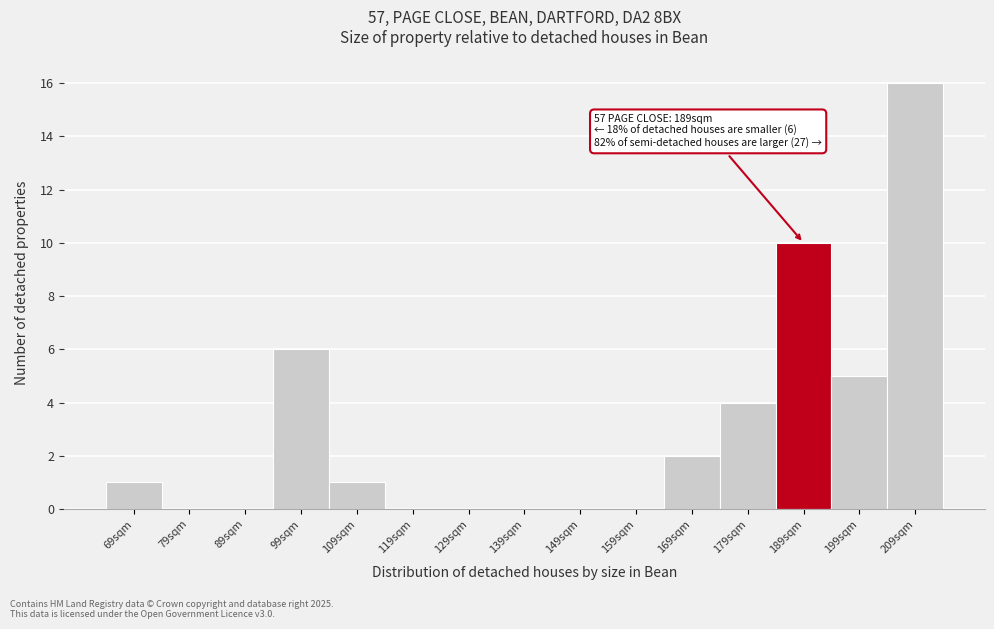

Reading left to right, extract all data points from this chart.

69sqm=1	79sqm=0	89sqm=0	99sqm=6	109sqm=1	119sqm=0	129sqm=0	139sqm=0	149sqm=0	159sqm=0	169sqm=2	179sqm=4	189sqm=10	199sqm=5	209sqm=16